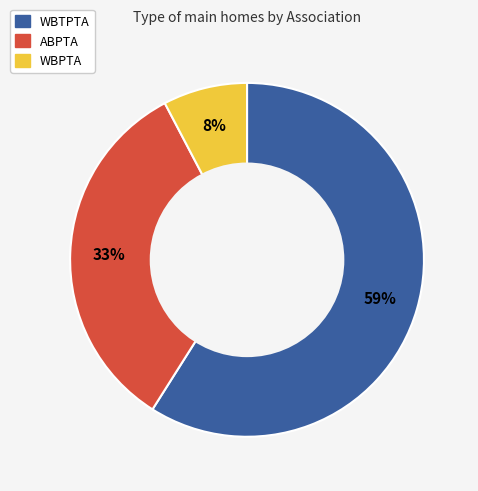

Do WBPTA and ABPTA together represent more than half of the pie?

No